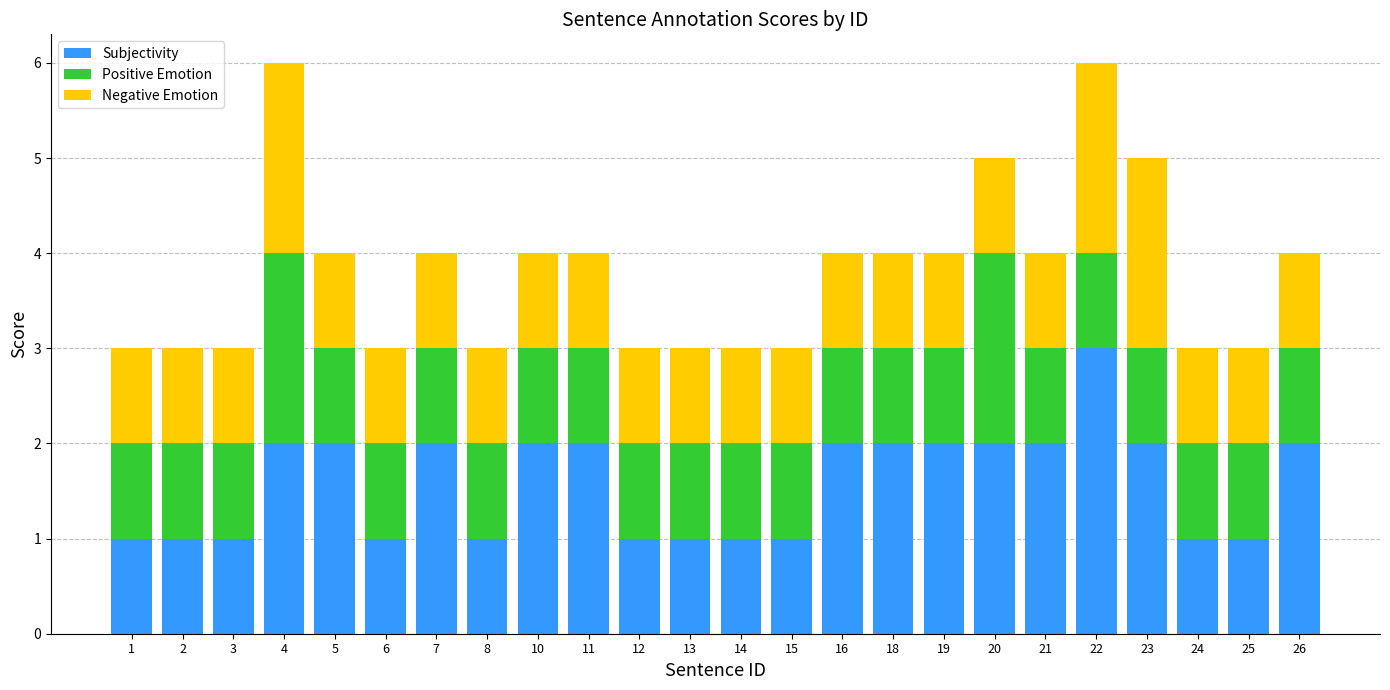

What is the highest value of the Subjectivity series?

3